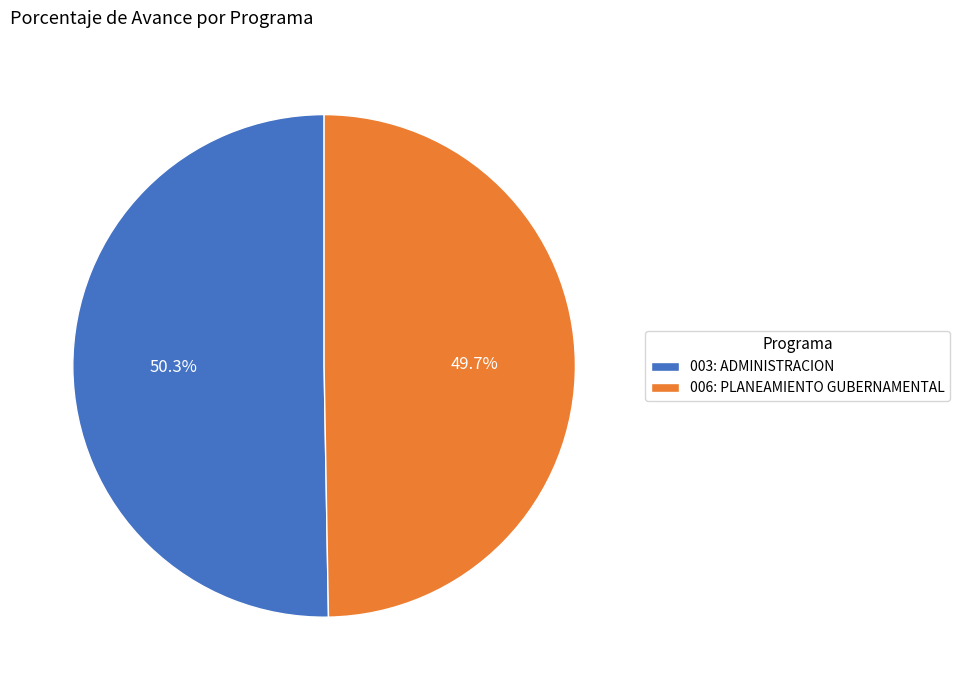

Is 003: ADMINISTRACION the majority of the pie?

Yes